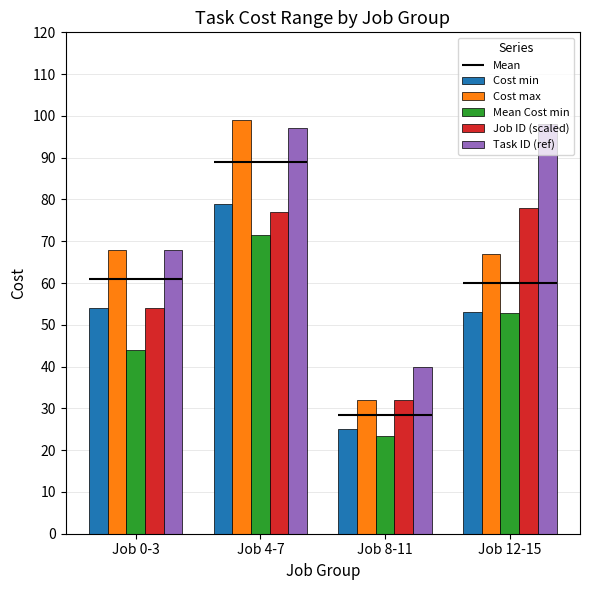

True or false: Cost min has a value of 37.5 at Job 8-11.

False